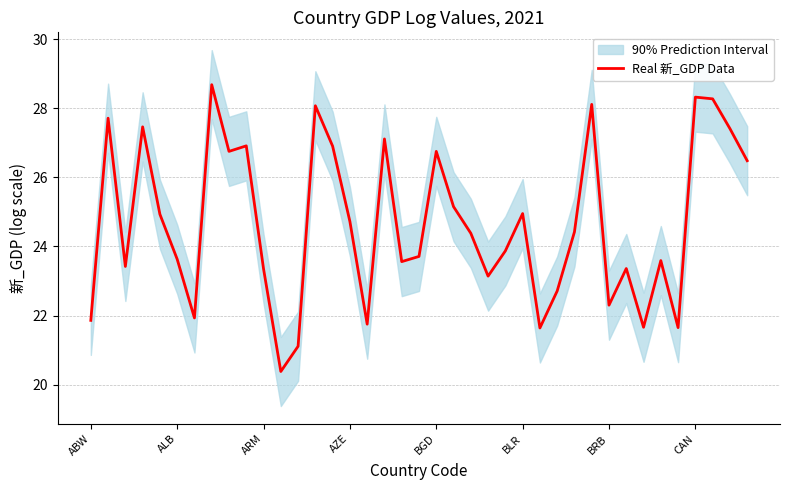

How many points are higher than both their immediate neighbors (excluding endpoints)?

12